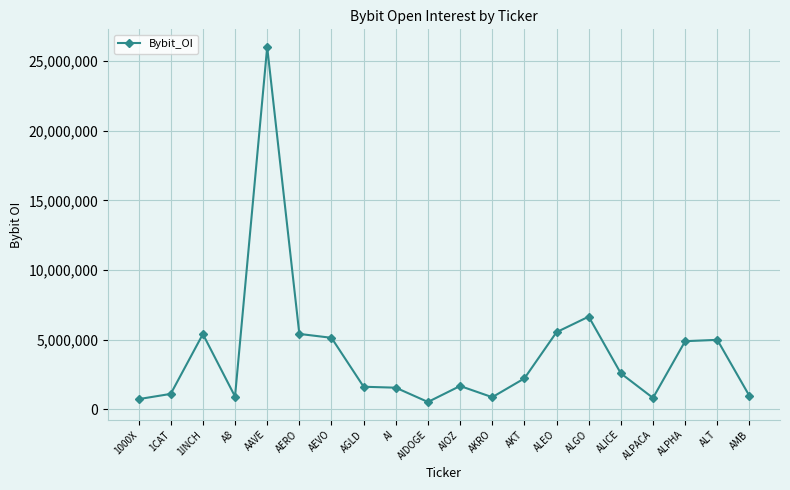

What is the difference between the values at ALPHA and AAVE?

21102304